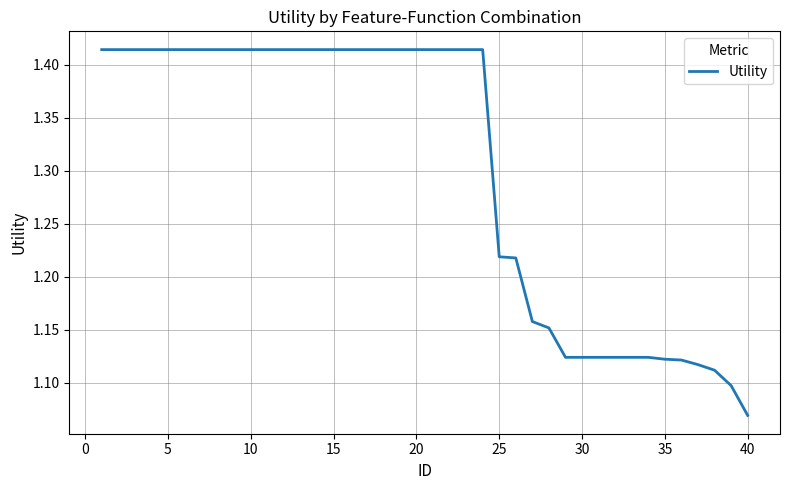

What is the difference between the maximum and minimum values?

0.3